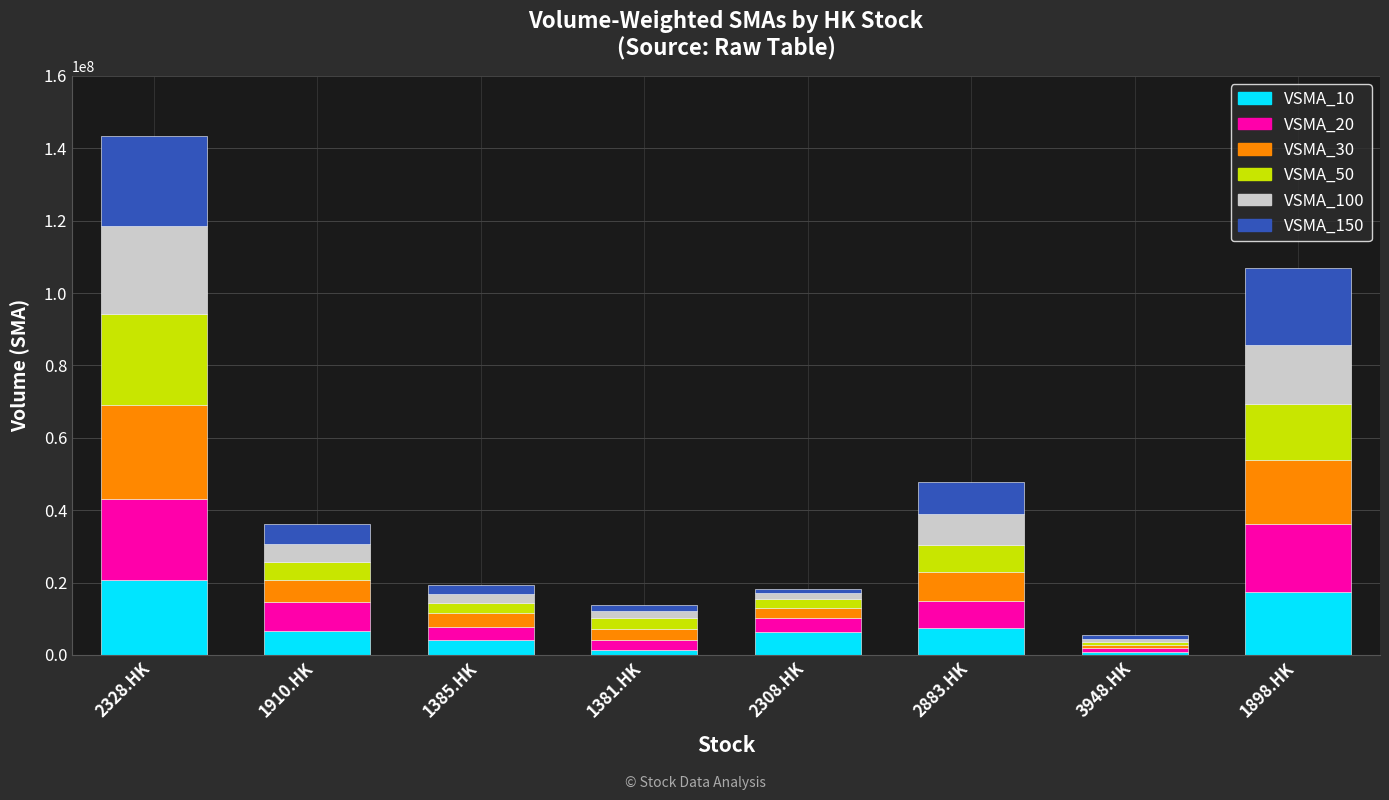

Which category has the highest value in the VSMA_10 series?

2328.HK